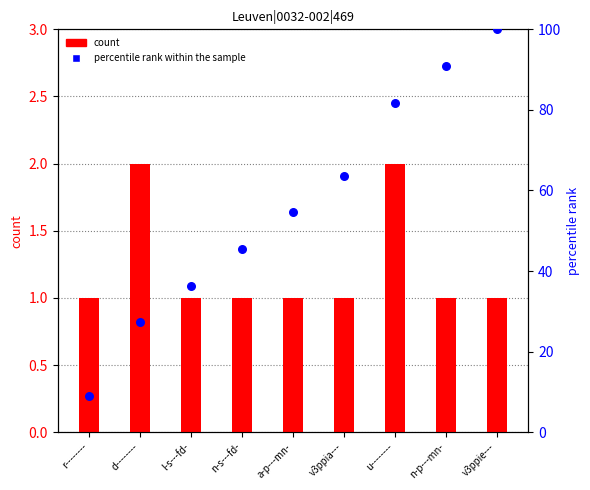

Which series has the largest total across all categories?

percentile rank within the sample